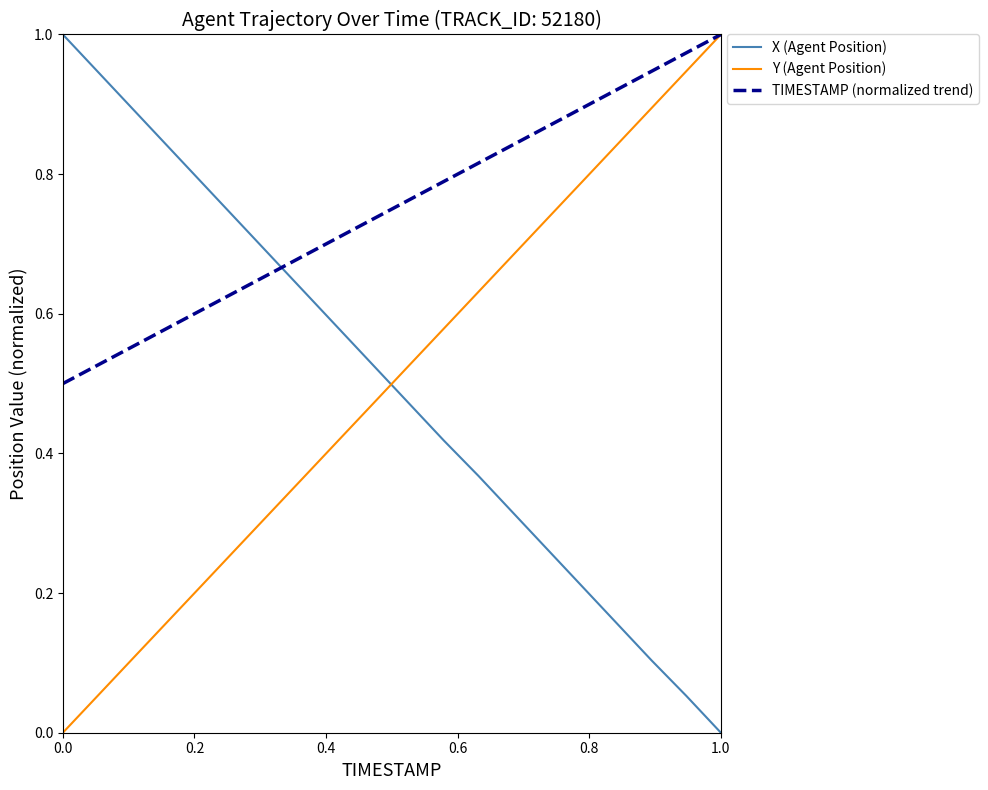

After their last crossing, which series has the higher values: X (Agent Position) or TIMESTAMP (normalized trend)?

TIMESTAMP (normalized trend)